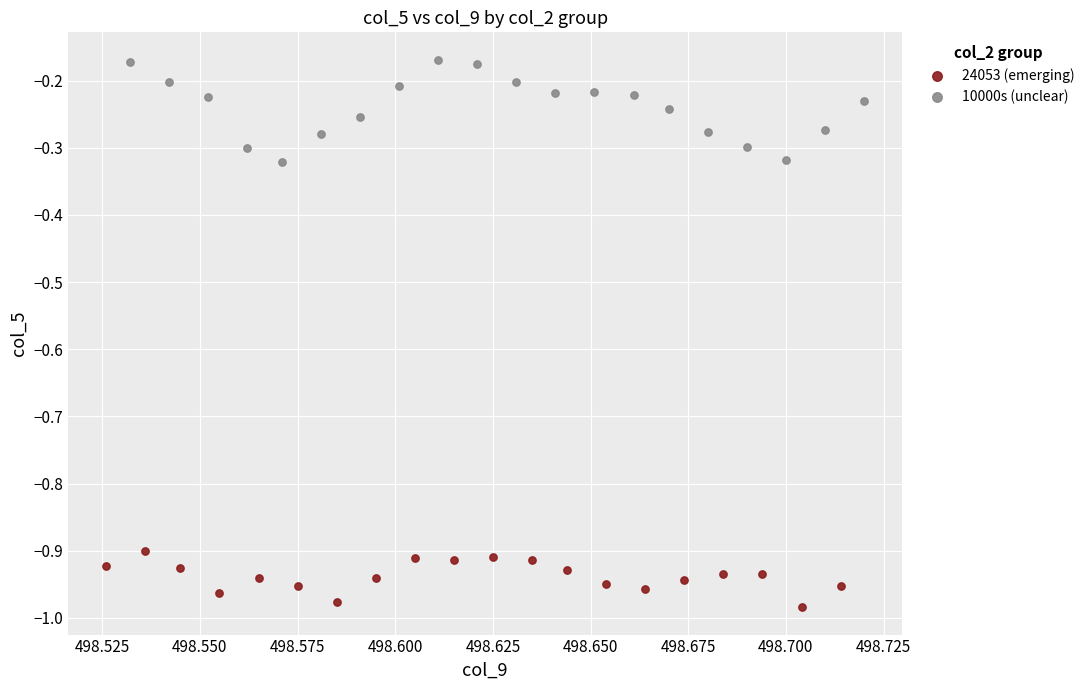

Which series reaches the minimum Y coordinate?

24053 (emerging)